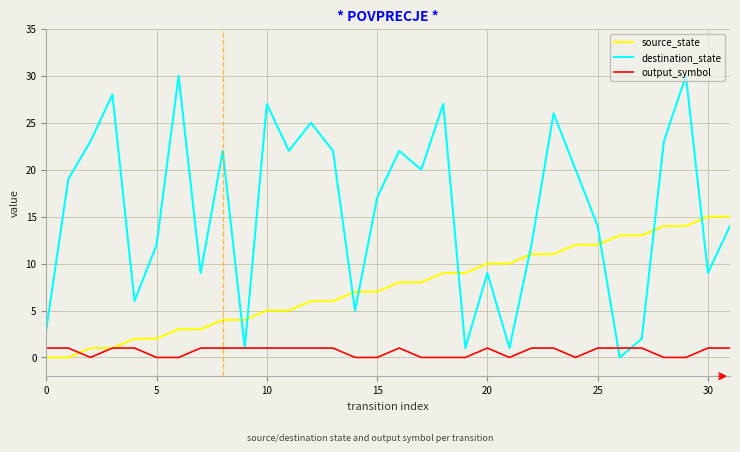

True or false: output_symbol and destination_state cross at least once.

True